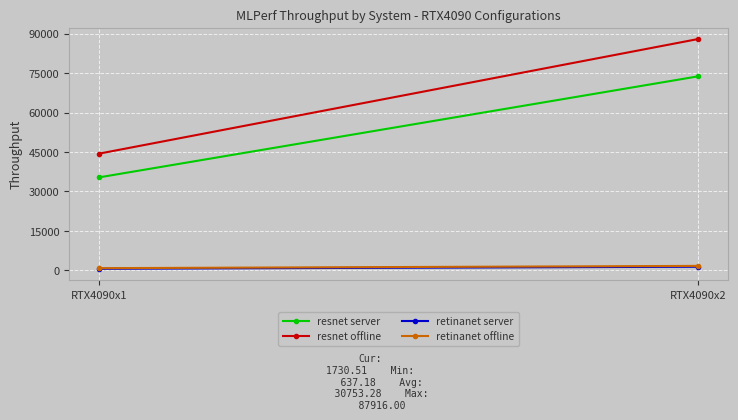

Is the value of resnet server at RTX4090x2 greater than the value of retinanet offline at RTX4090x1?

Yes